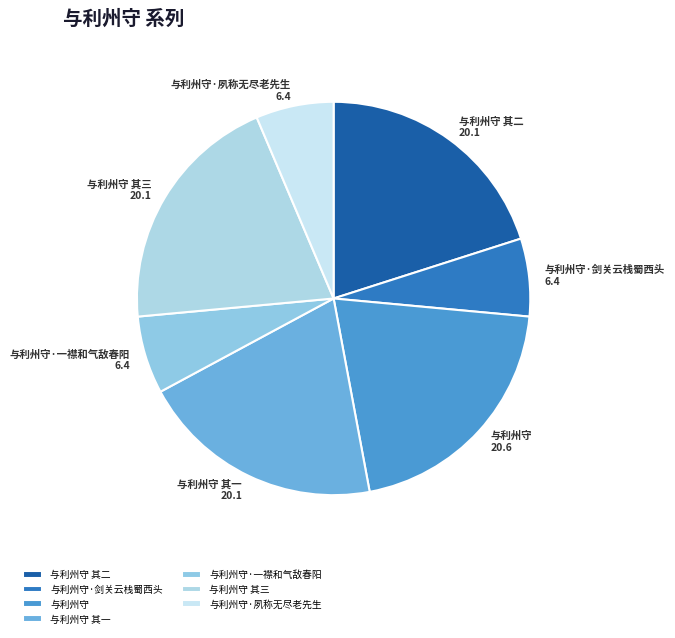

Is there any slice that represents more than half of the pie?

No